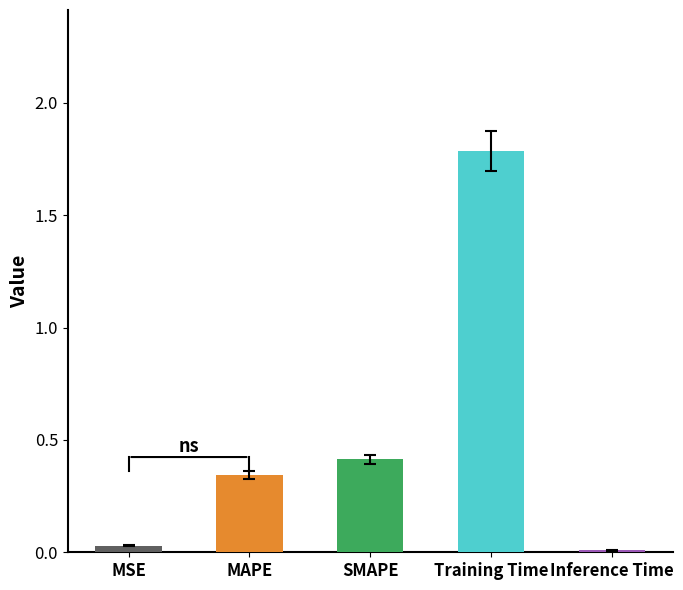

Reading left to right, list all the values displayed in this chart.

0.0	0.3	0.4	1.8	0.0